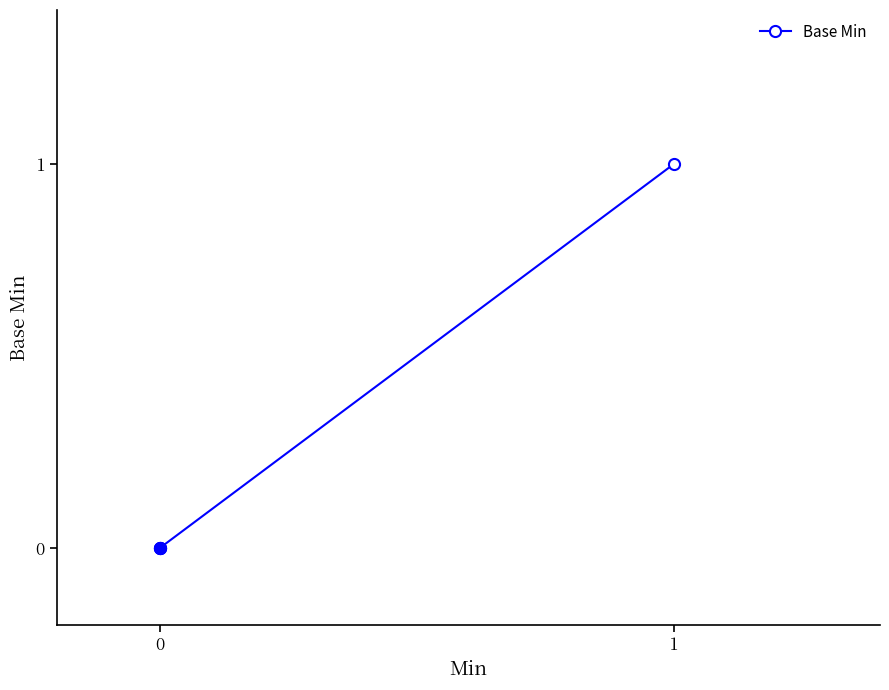

What is the maximum value shown in the chart?

1